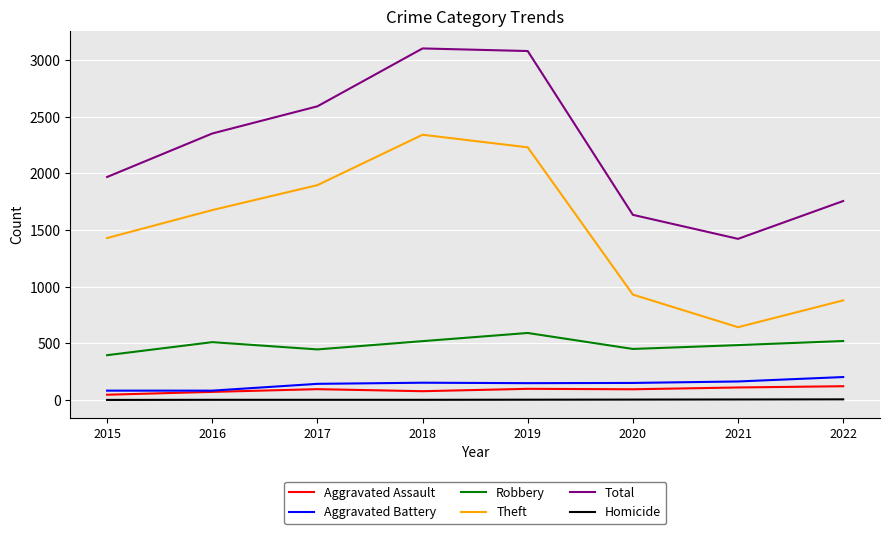

What are all the series names shown in the legend?

Aggravated Assault, Aggravated Battery, Robbery, Theft, Total, Homicide